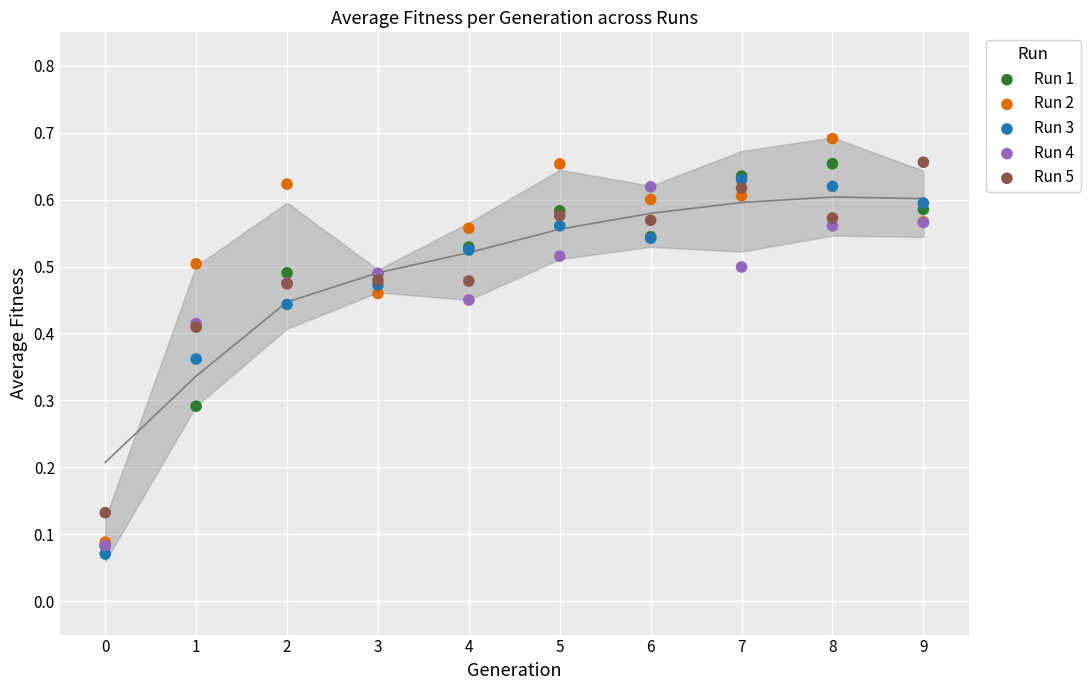

What are all the series names shown in the legend?

Run 1, Run 2, Run 3, Run 4, Run 5